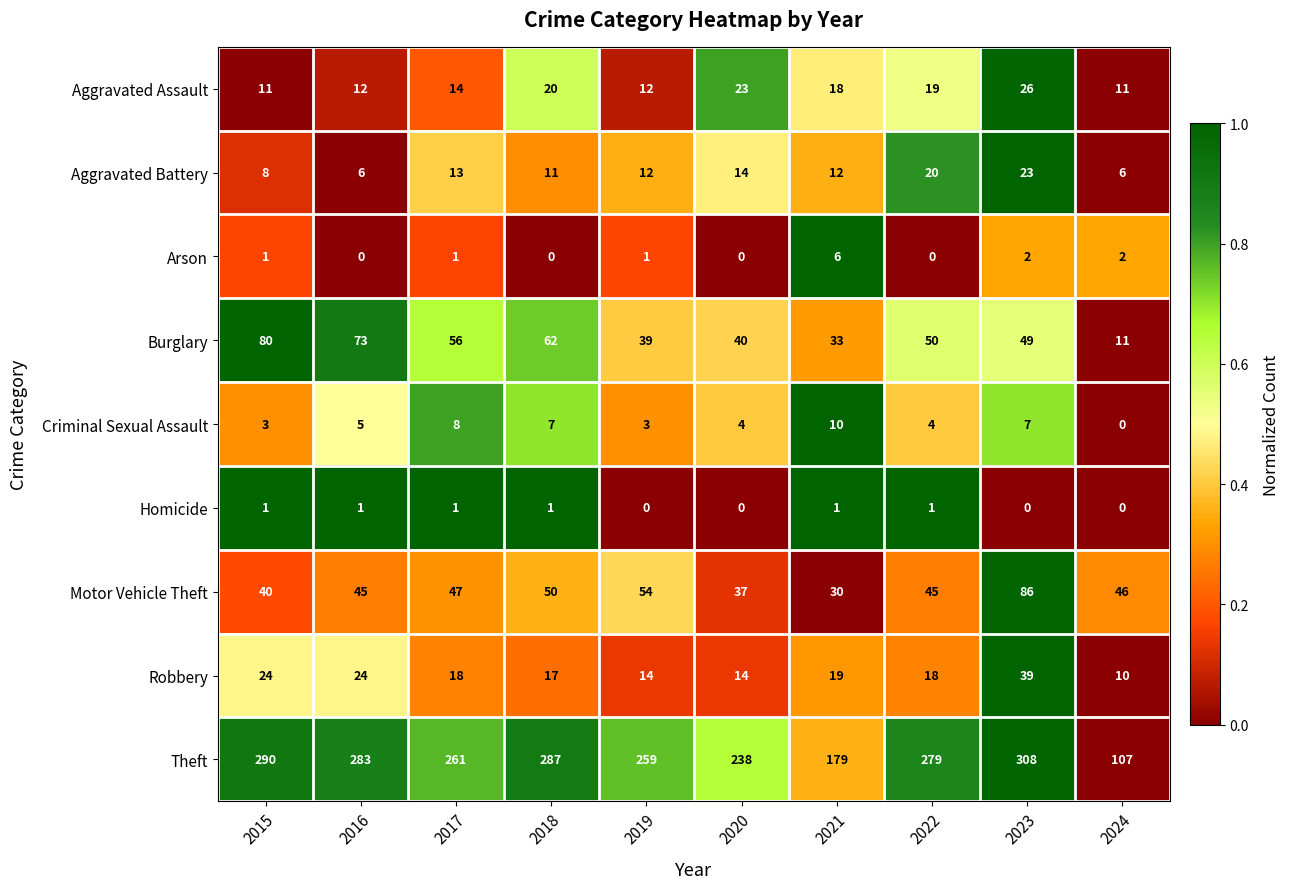

True or false: Burglary has a value of 40 at 2020.

True